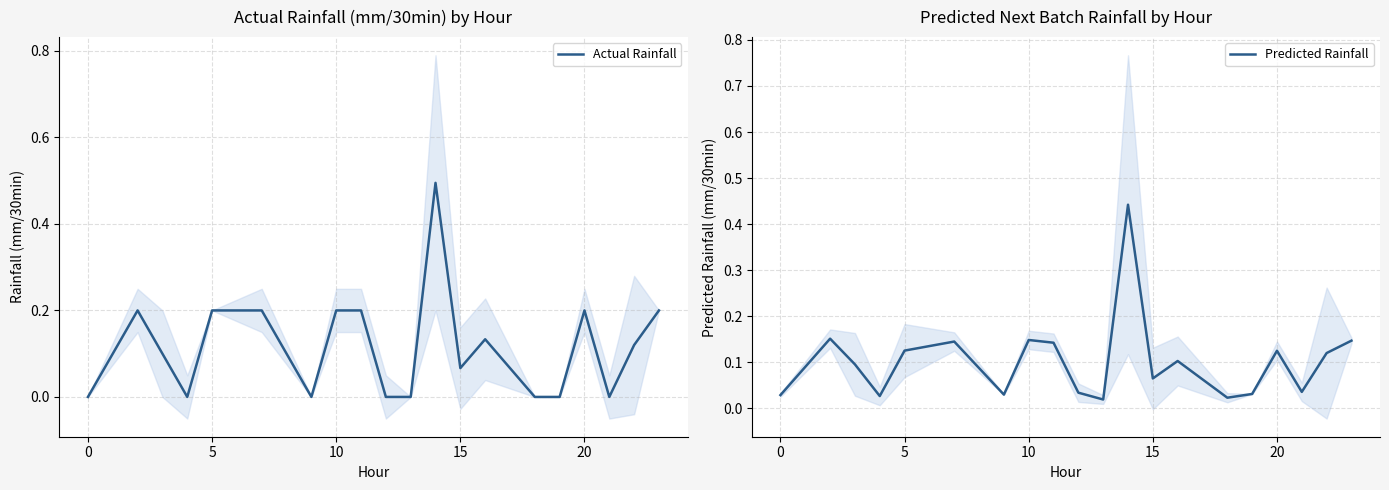

True or false: Actual Rainfall has a value of 0.2 at 5.

True